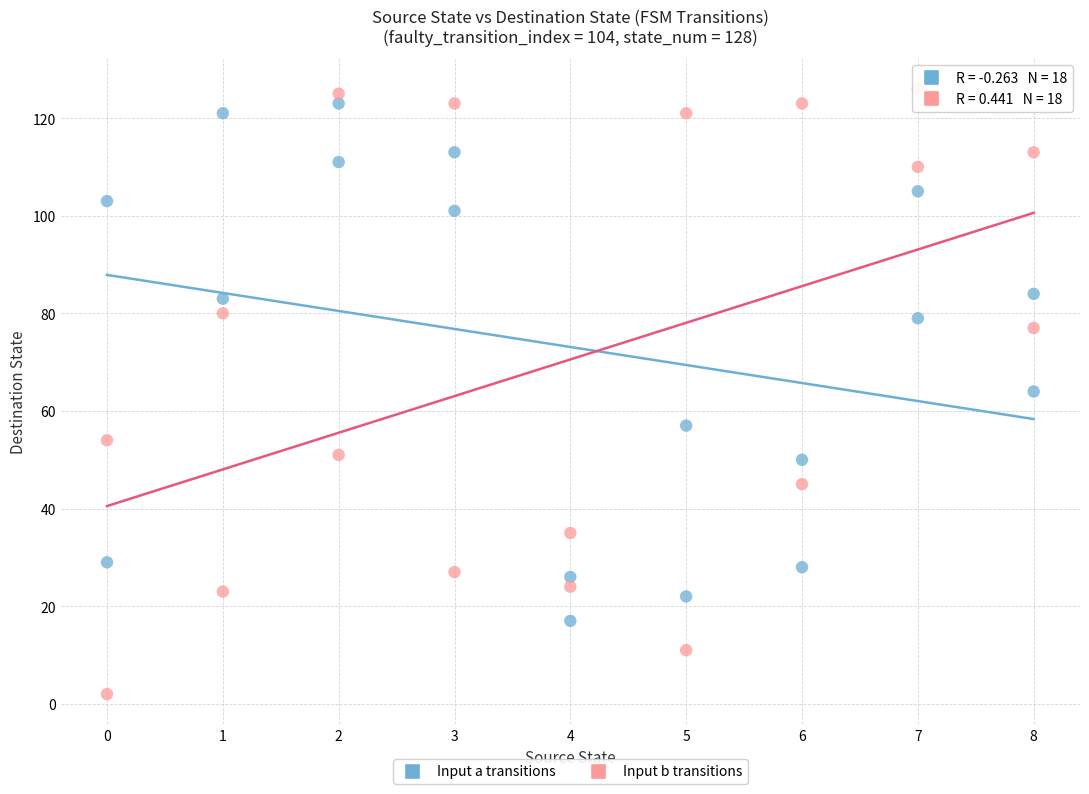

Which series has the largest Y range (max minus min)?

Input b transitions